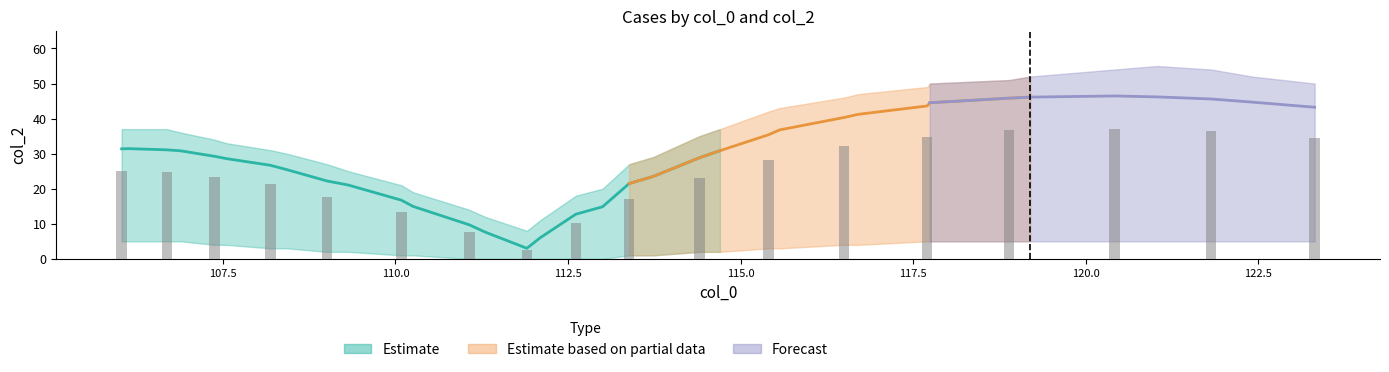

Is the value of Estimate at 20 greater than the value of Estimate based on partial data at 9?

Yes